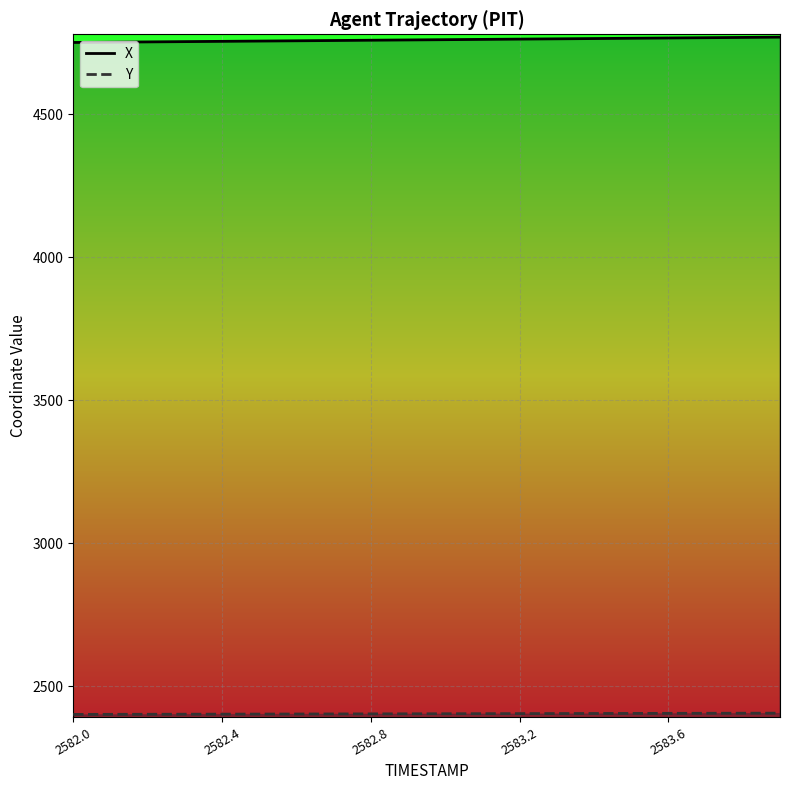

Which series has the largest total across all categories?

X